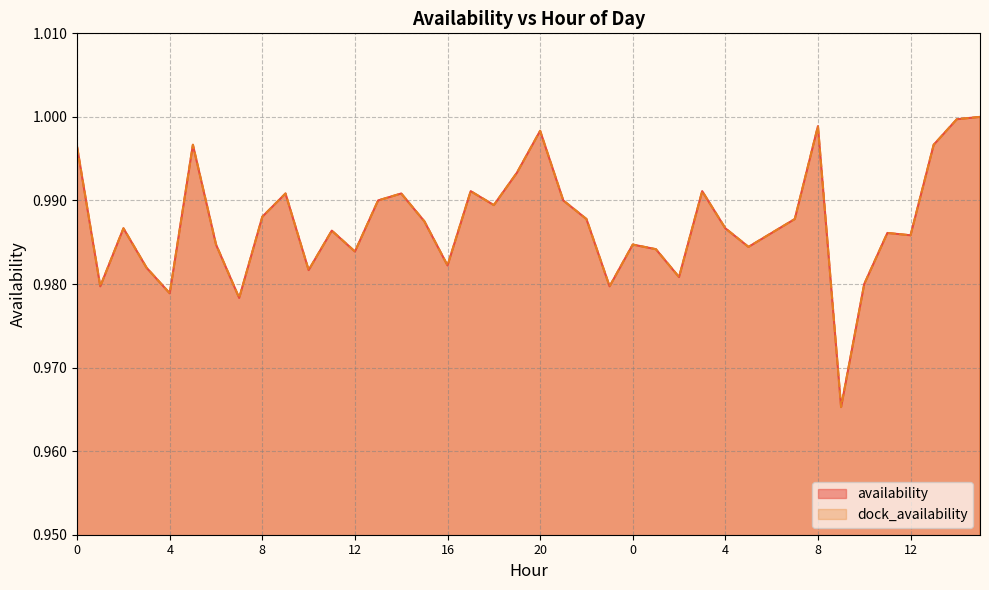

Rank the series by their maximum value, from highest to lowest.

availability, dock_availability